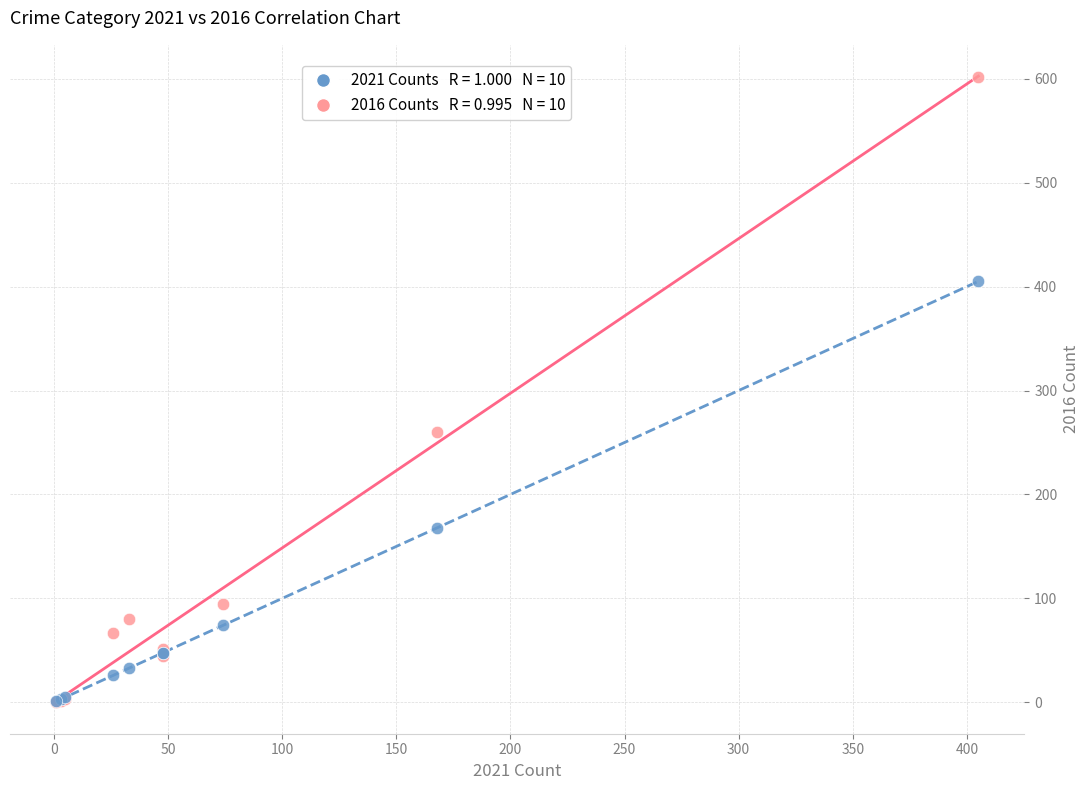

Across all series, what Y value is closest to 301?

260